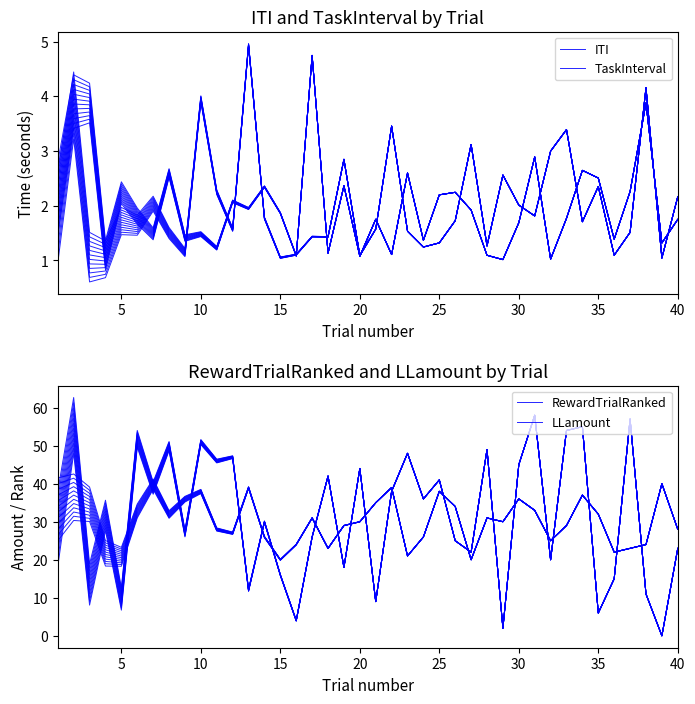

The value of RewardTrialRanked at 37 is 16.0. True or false?

False